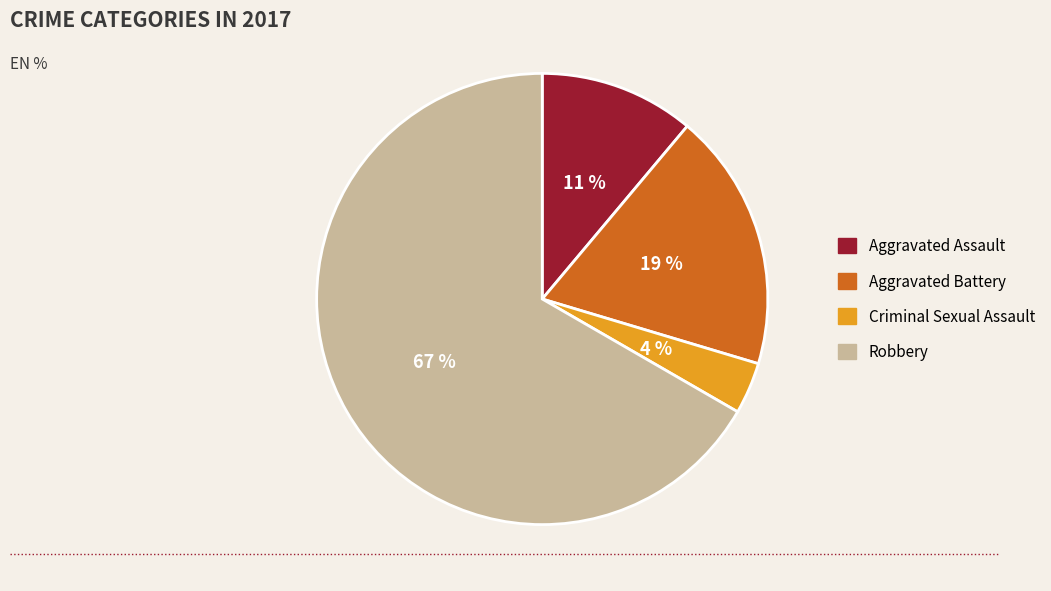

Does any single category account for the majority?

Yes